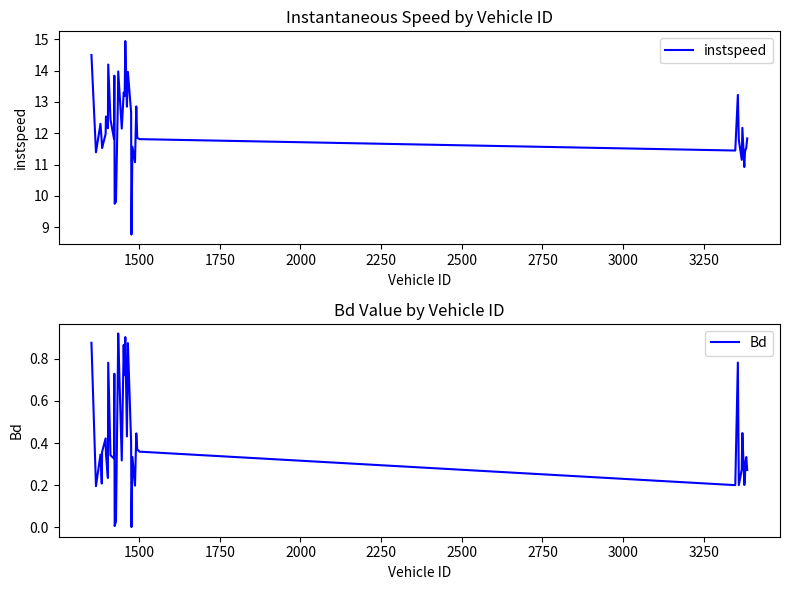

What are all the series names shown in the legend?

instspeed, Bd